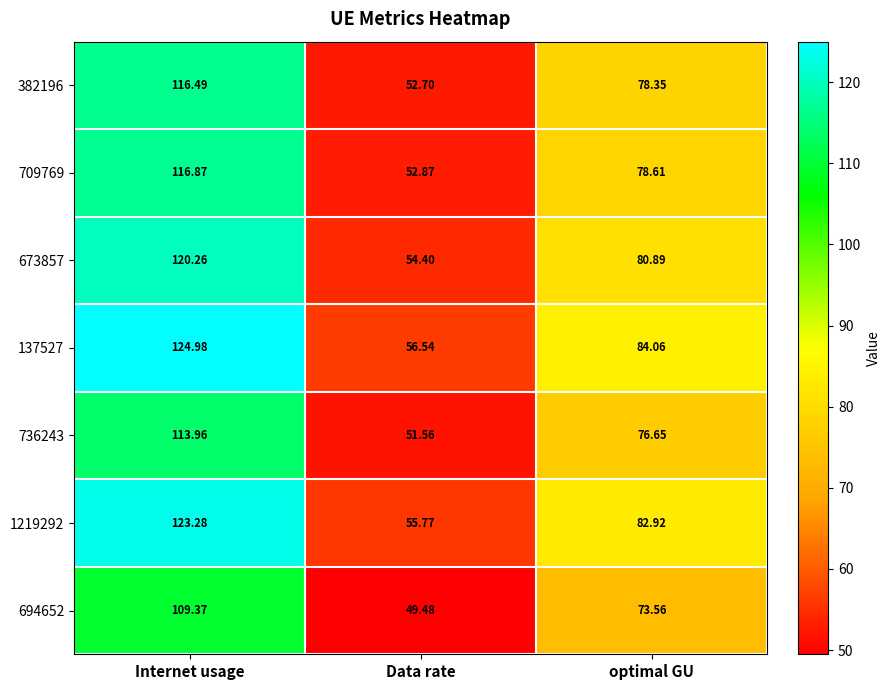

Which category has the highest value across all series?

Internet usage